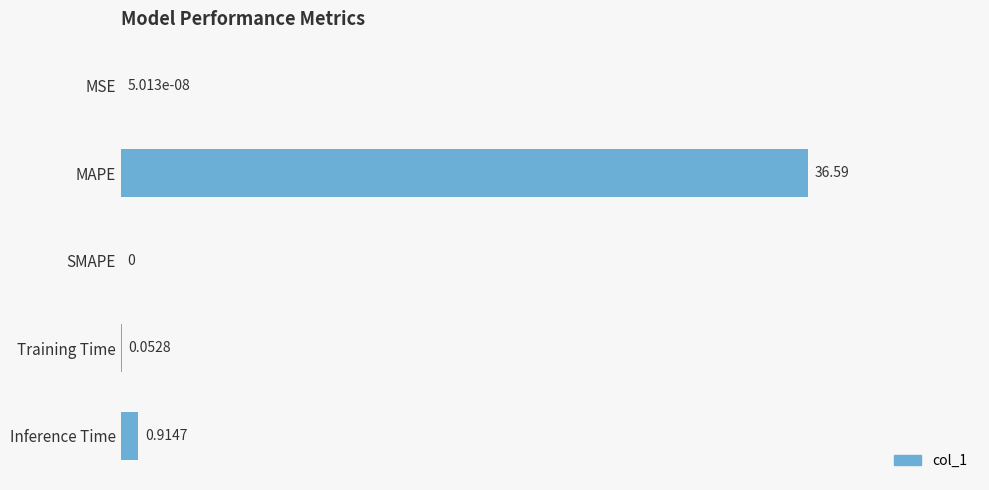

What is the sum of all values?

37.6